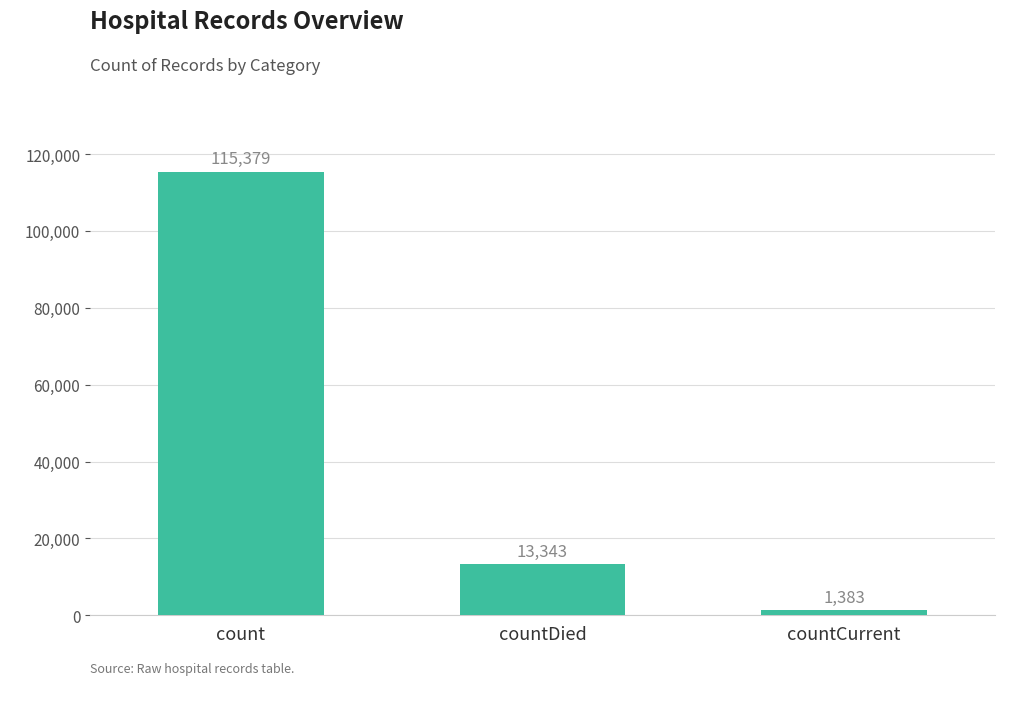

What is the sum of the values at countCurrent and countDied?

14726